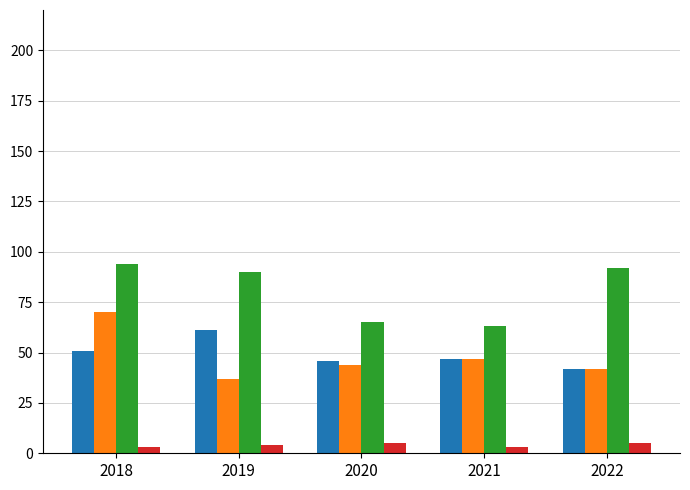

What is the greatest value displayed?

94